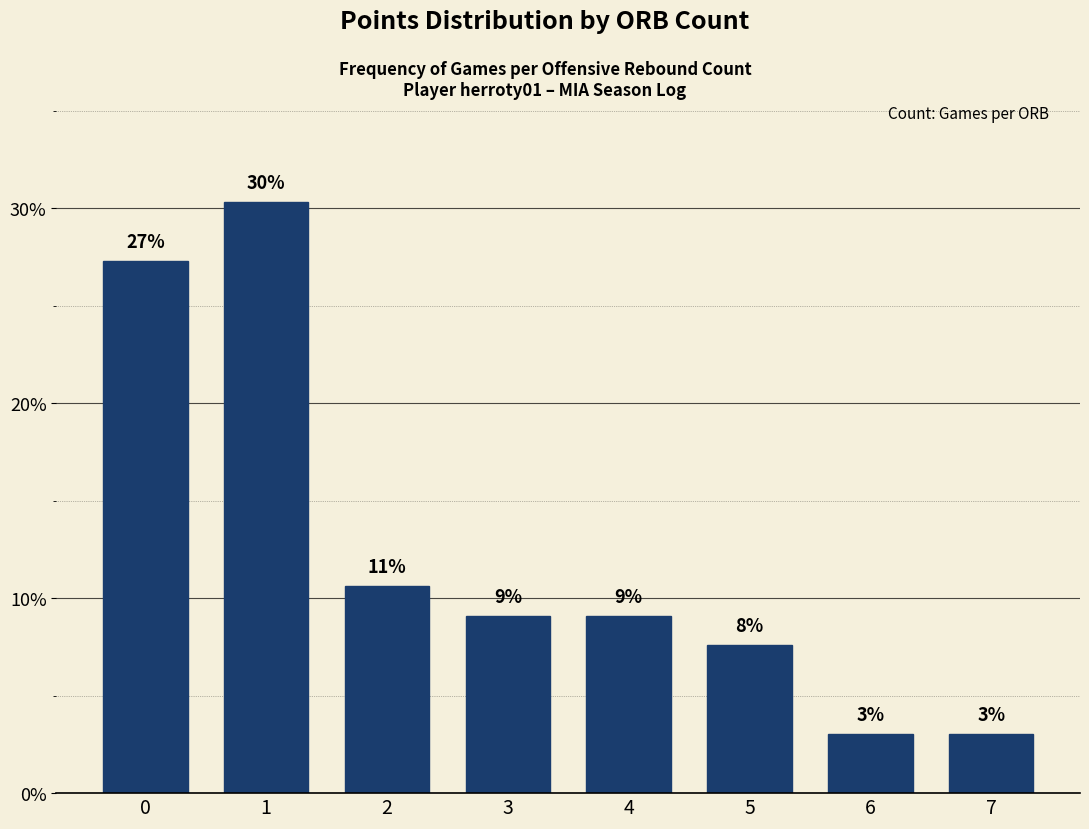

Are the bars horizontal?

No